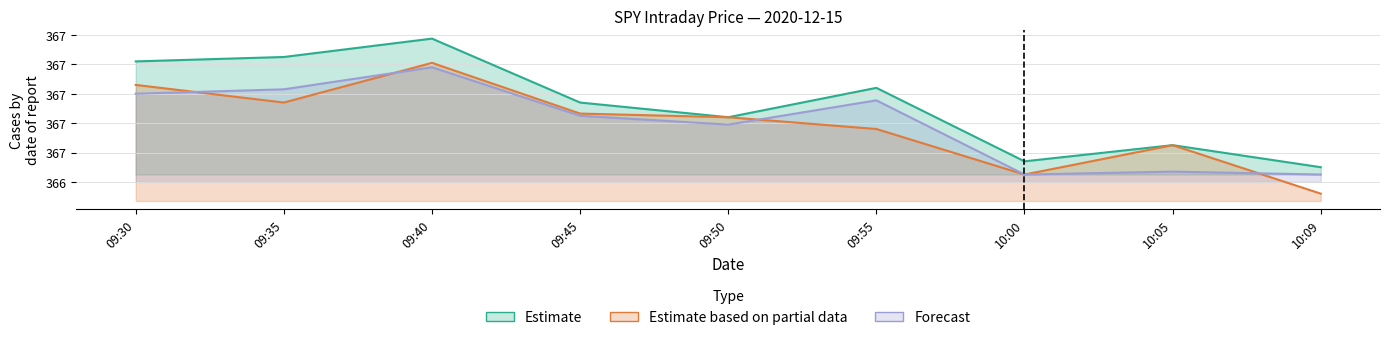

At which label does high reach its peak?

09:40